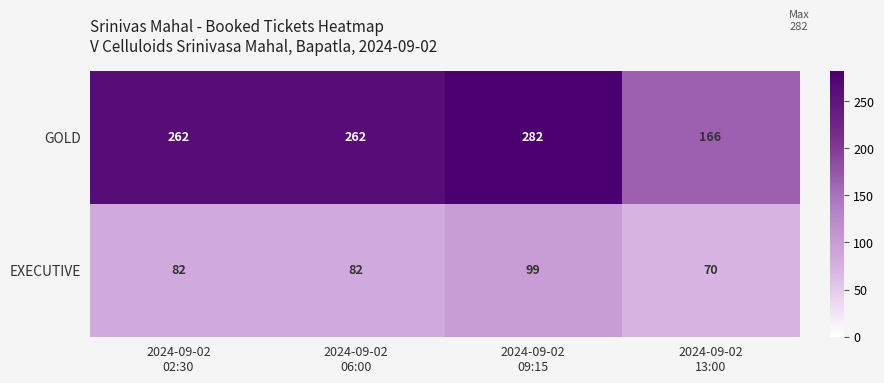

Rank the series by their maximum value, from lowest to highest.

EXECUTIVE, GOLD